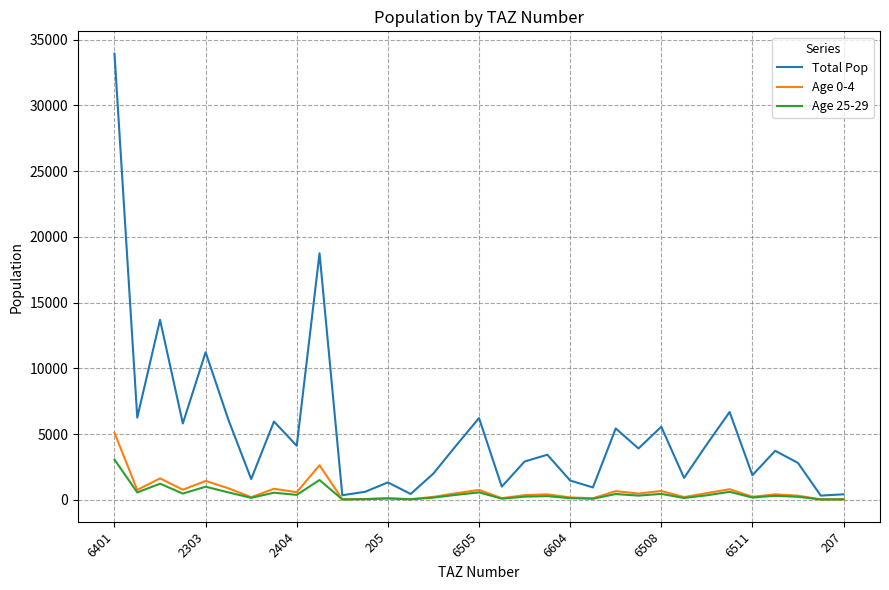

What is the difference between the second highest and minimum values in the Age 25-29 series?

1478.0